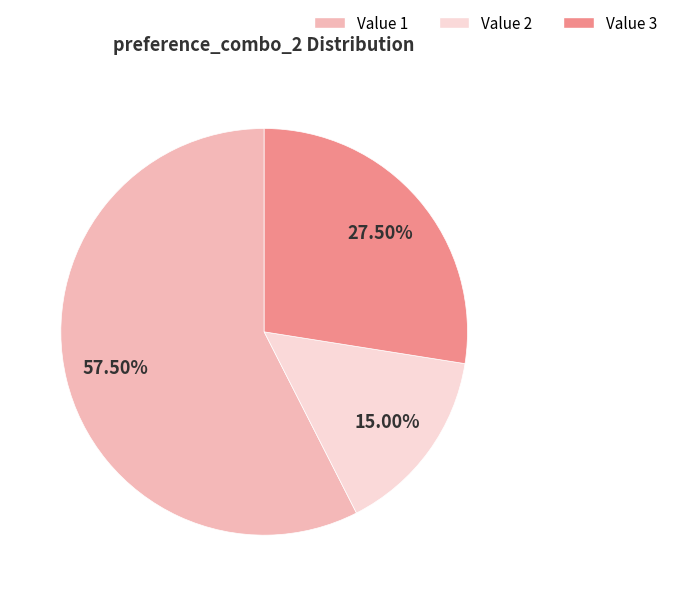

To the nearest percent, what is the difference between the largest and smallest slice percentages?

42%